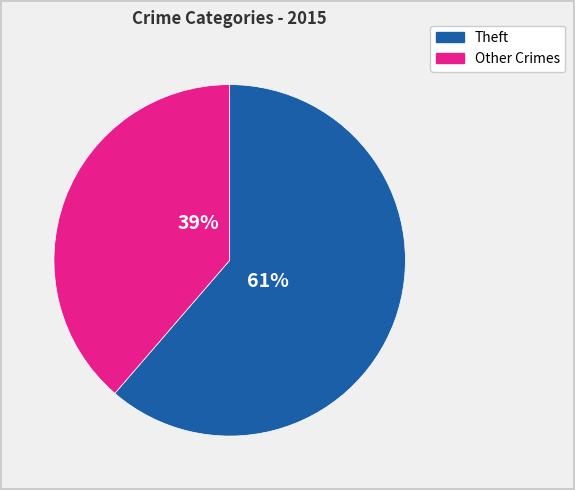

Is there any slice that represents more than half of the pie?

Yes